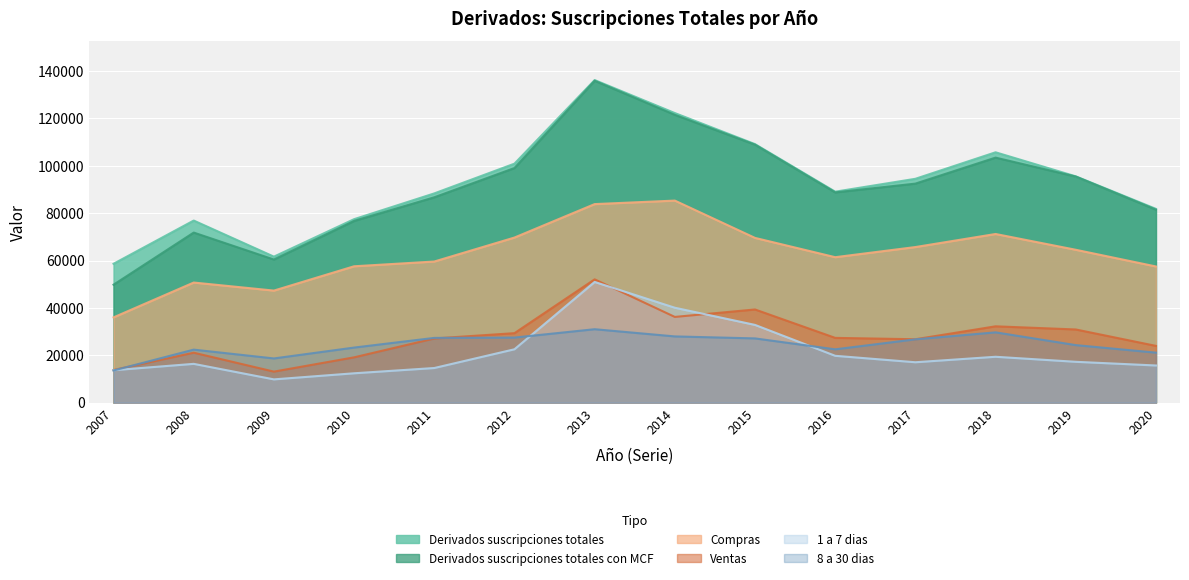

At which label does Derivados suscripciones totales con MCF first exceed 92479?

2012